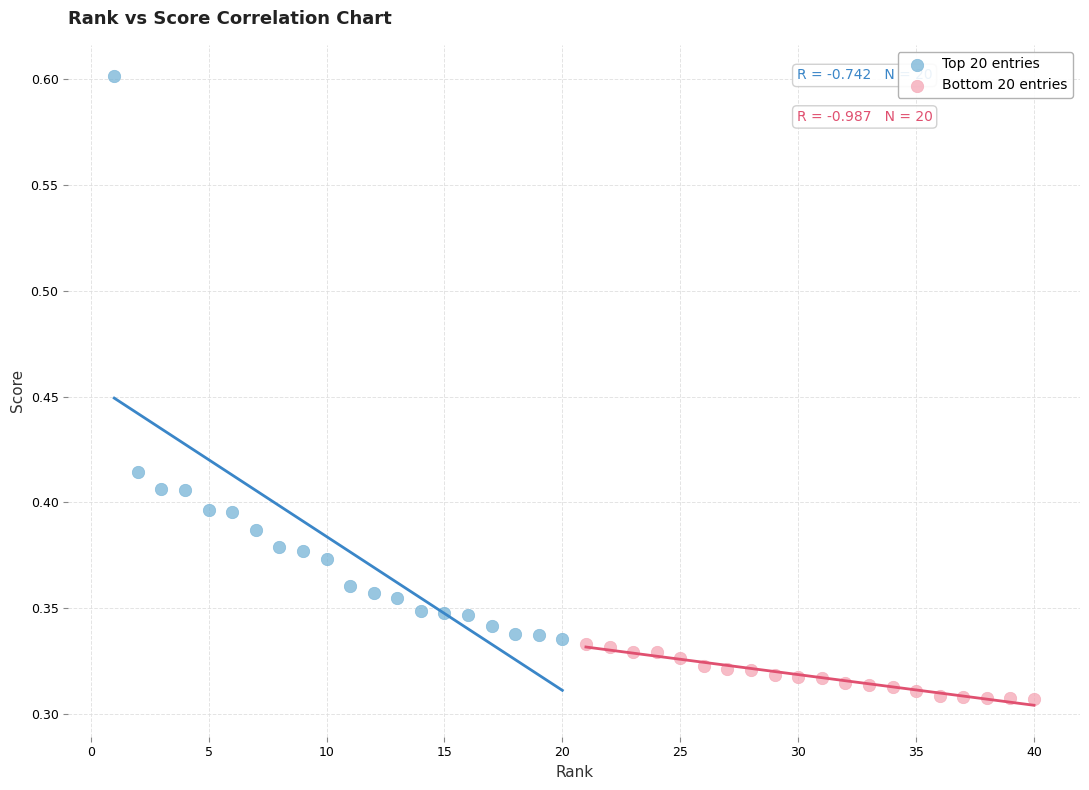

Which series has the widest spread of Y values?

Top 20 entries